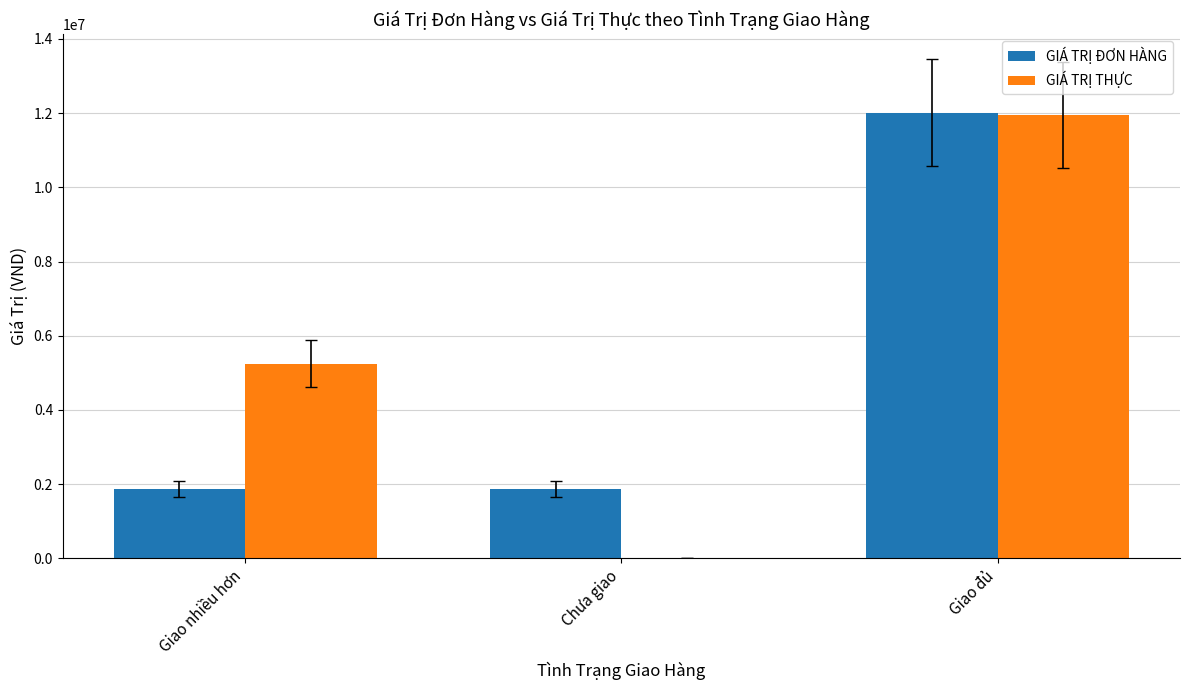

What is the total value across all series at Giao đủ?

23963600